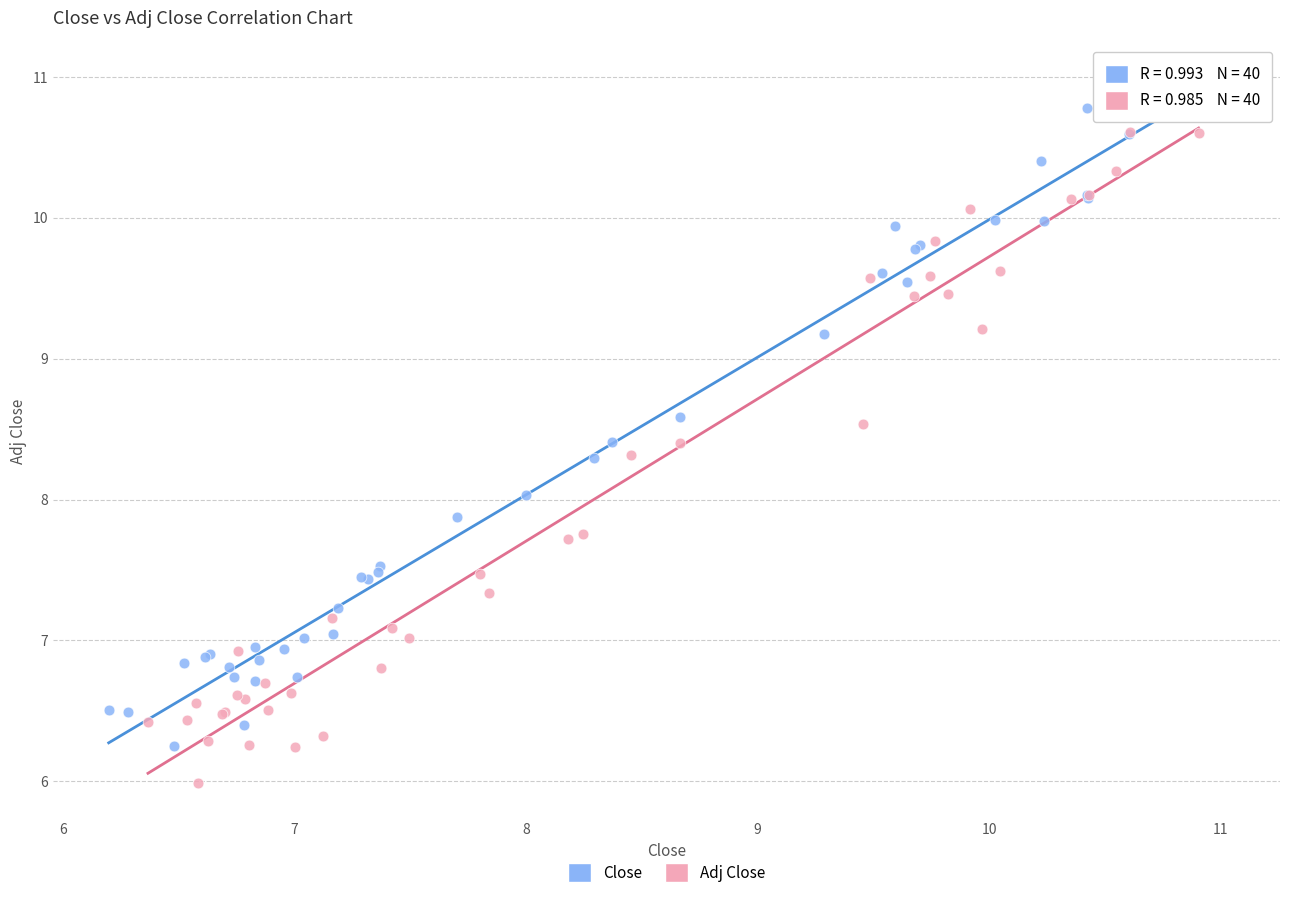

What are all the series names shown in the legend?

Close, Adj Close